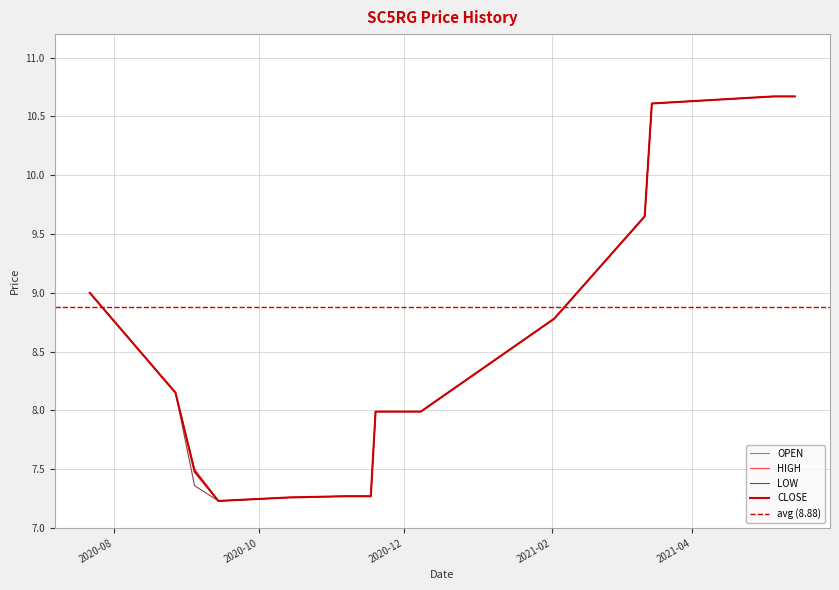

What is the difference between the HIGH values at 2021-05-14 and 2020-08-27?

2.5